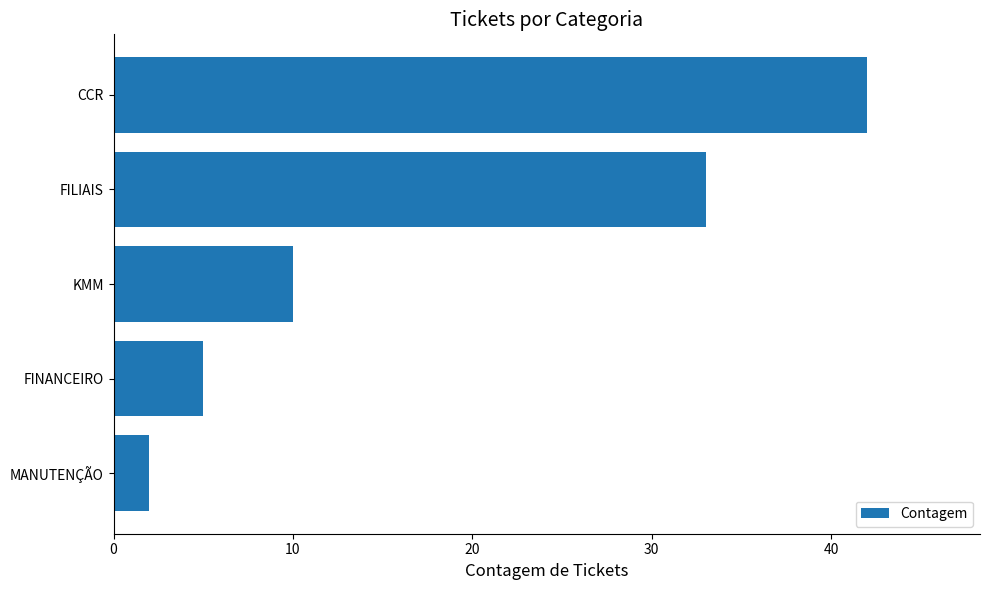

Is it true that the value at FINANCEIRO is 9?

False